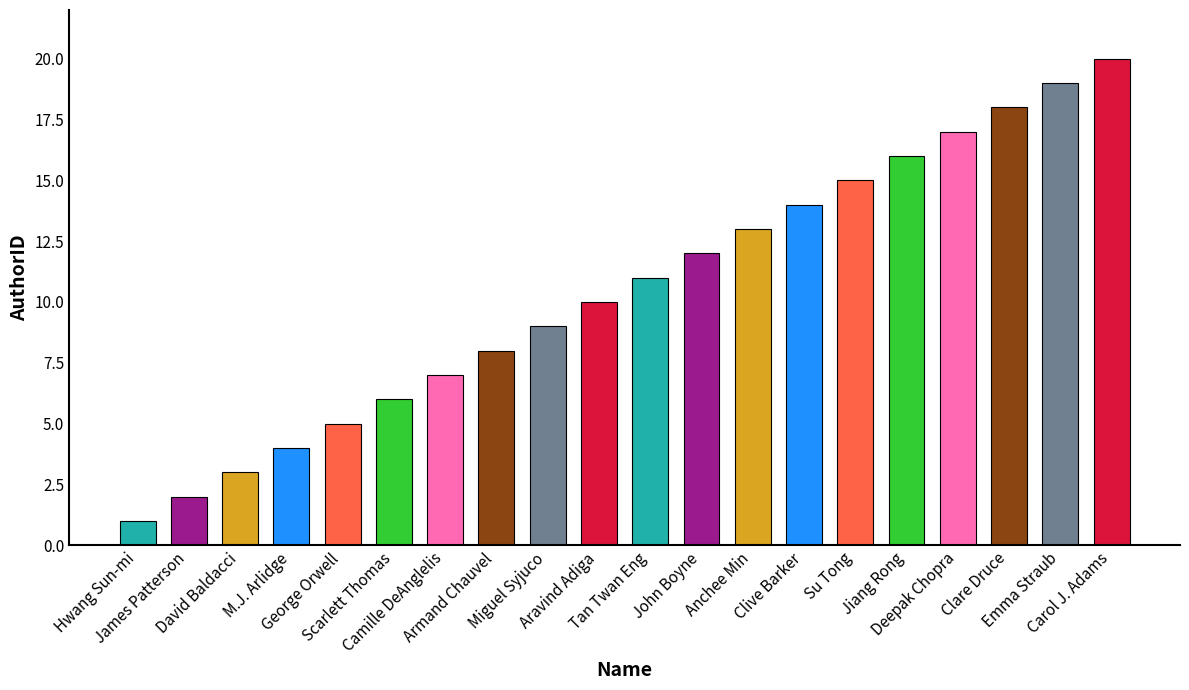

Does the chart contain stacked bars?

No